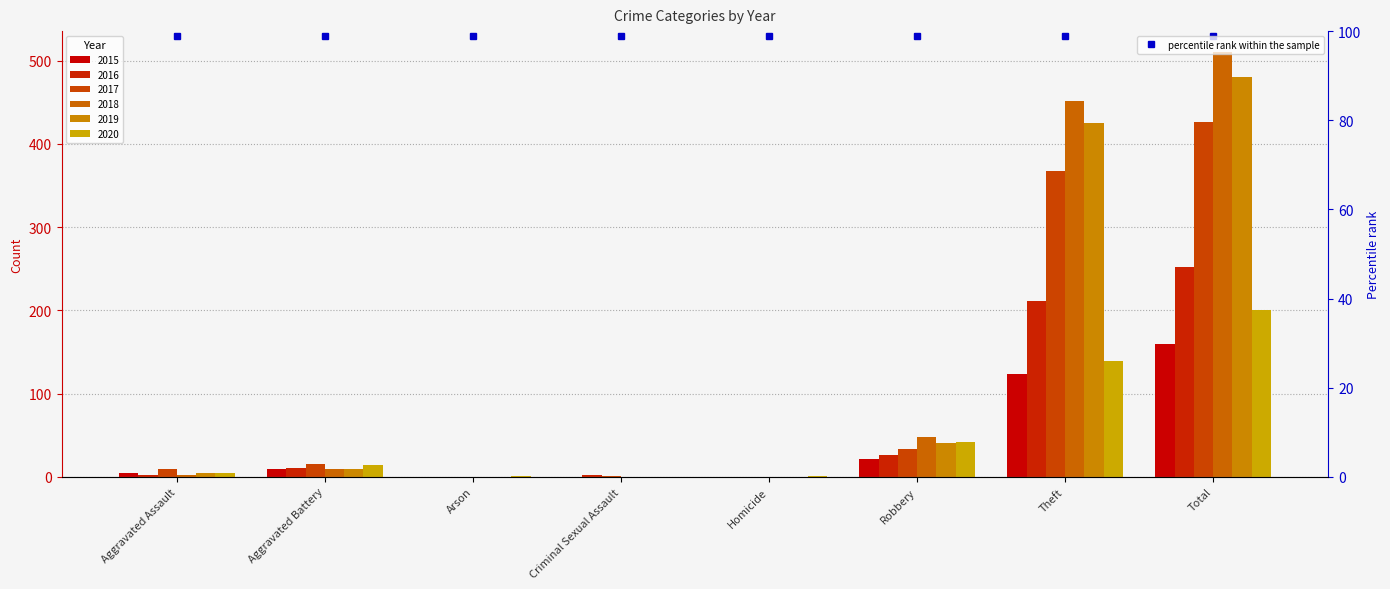

What is the difference between the maximum and minimum values in the 2019 series?

480